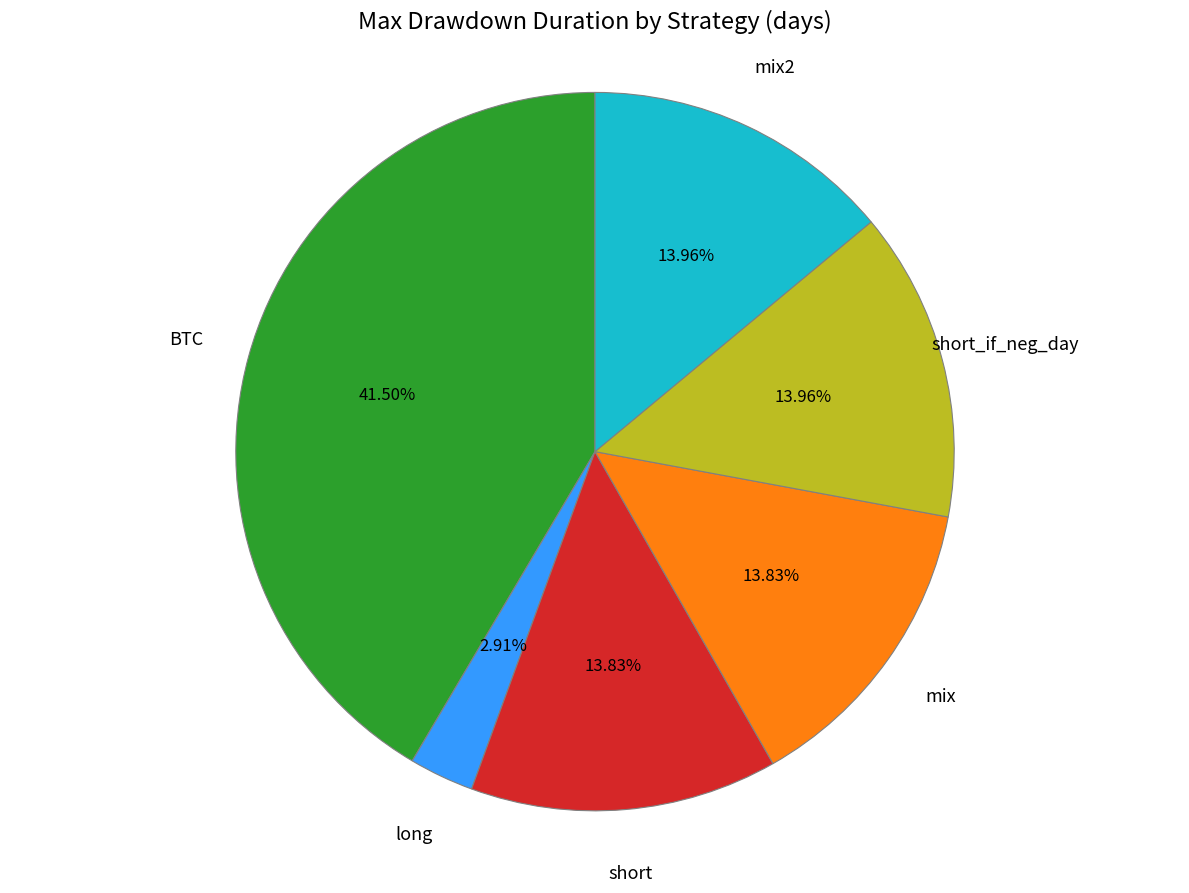

What is the largest slice in the pie chart?

BTC